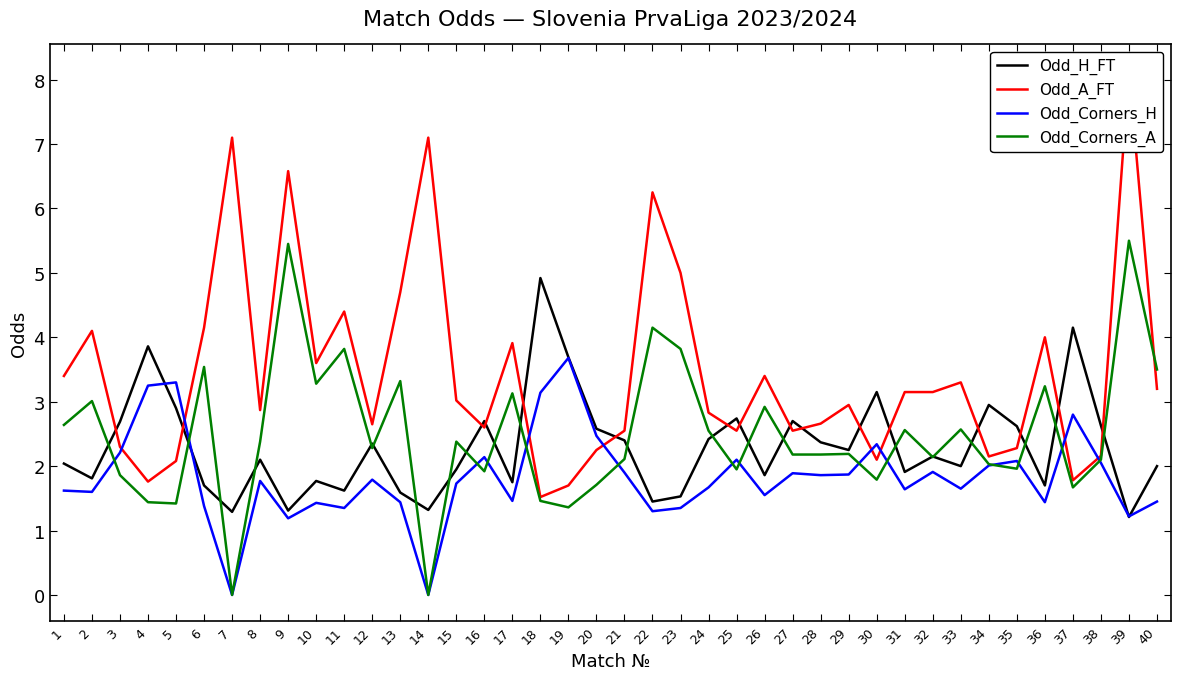

Is it true that Odd_Corners_A equals 0.8 at 2?

False